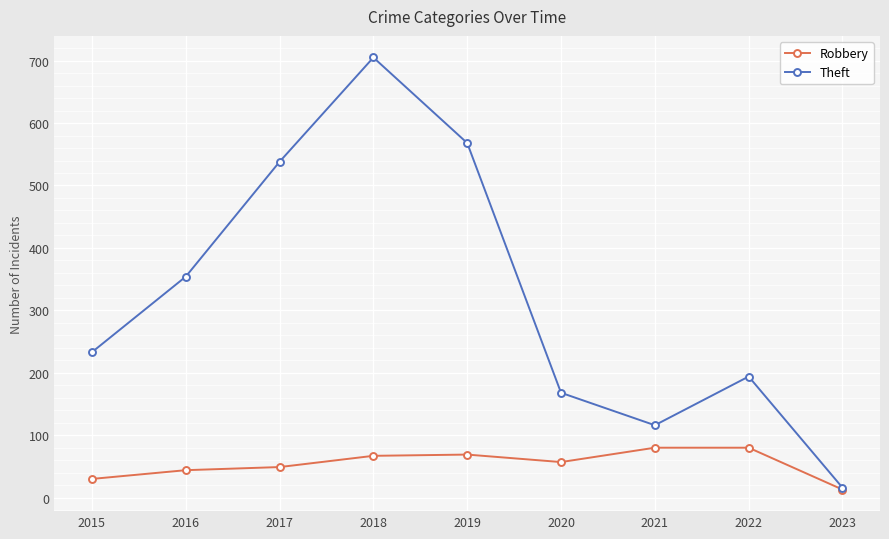

True or false: Robbery has more than 0 interior local peaks.

True